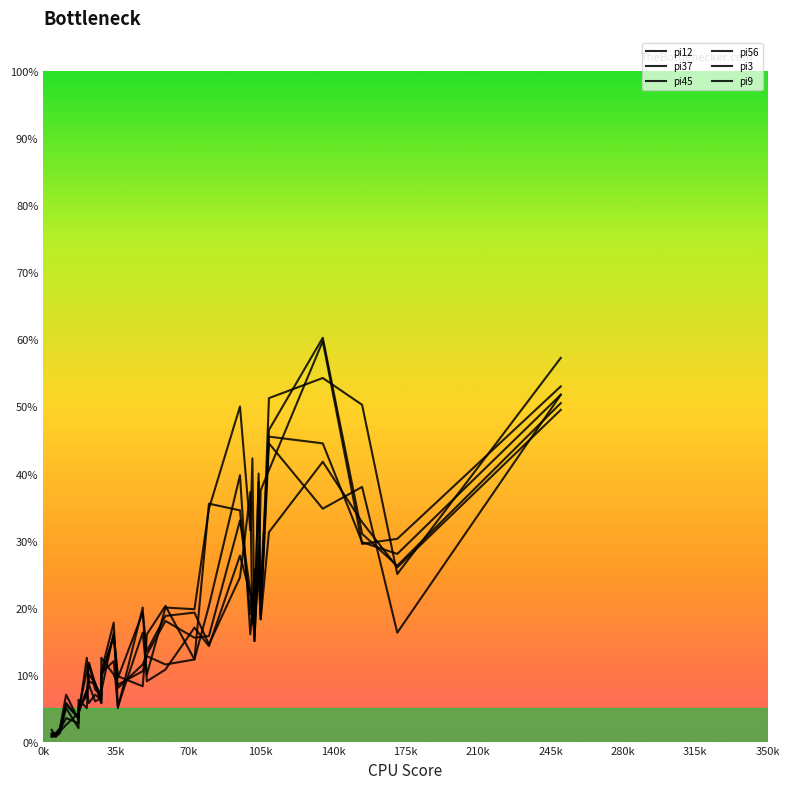

What is the difference between the maximum and minimum values in the pi12 series?

56.5